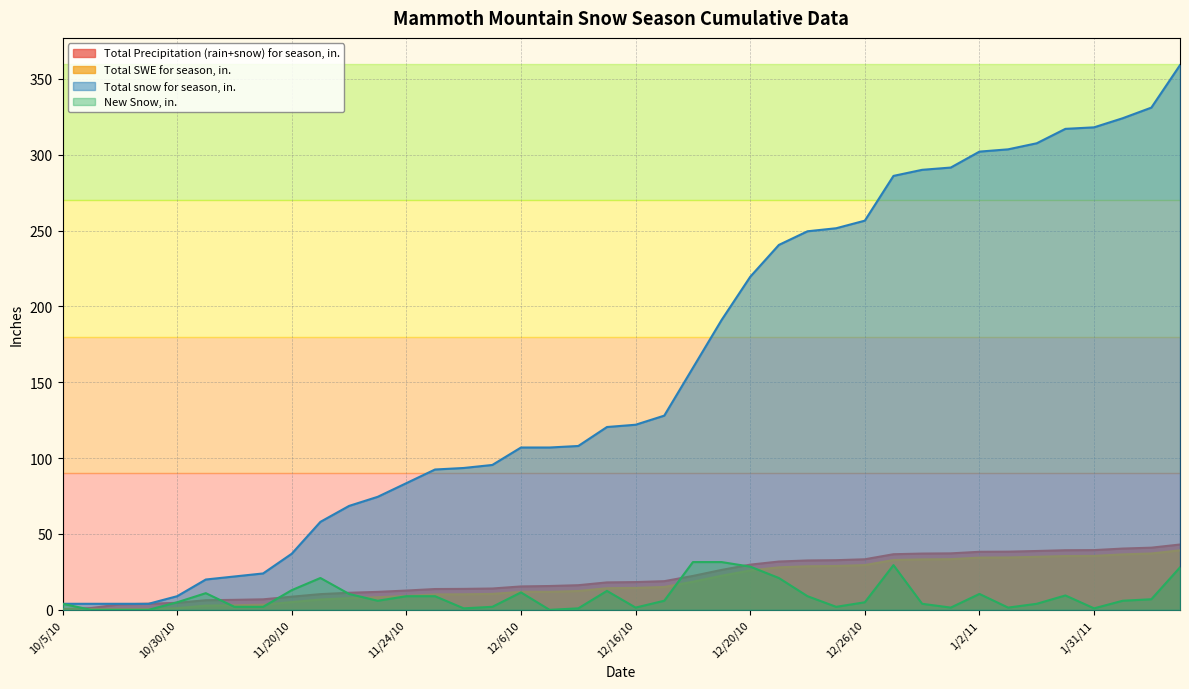

At which category is the sum across all series the highest?

2/18/11